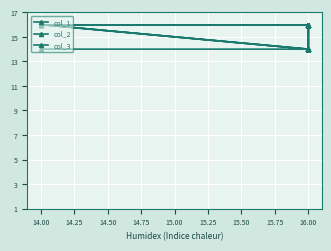

Where is the first local minimum for col_3?

16.00